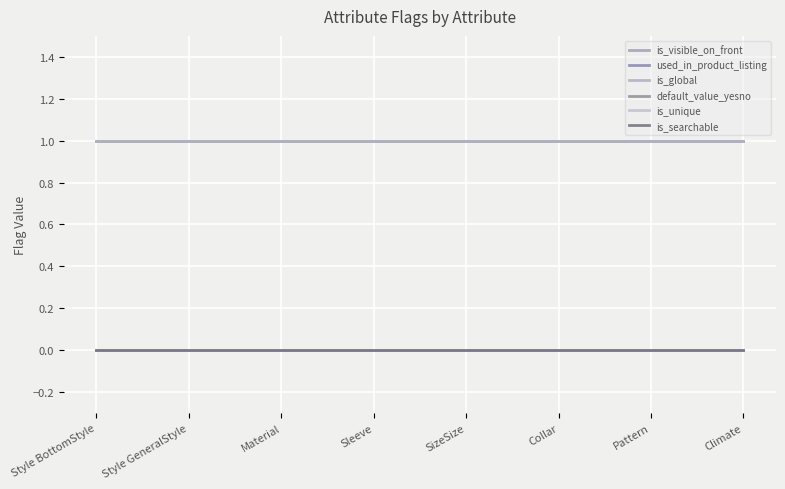

Is this an area chart (filled region under the line)?

No